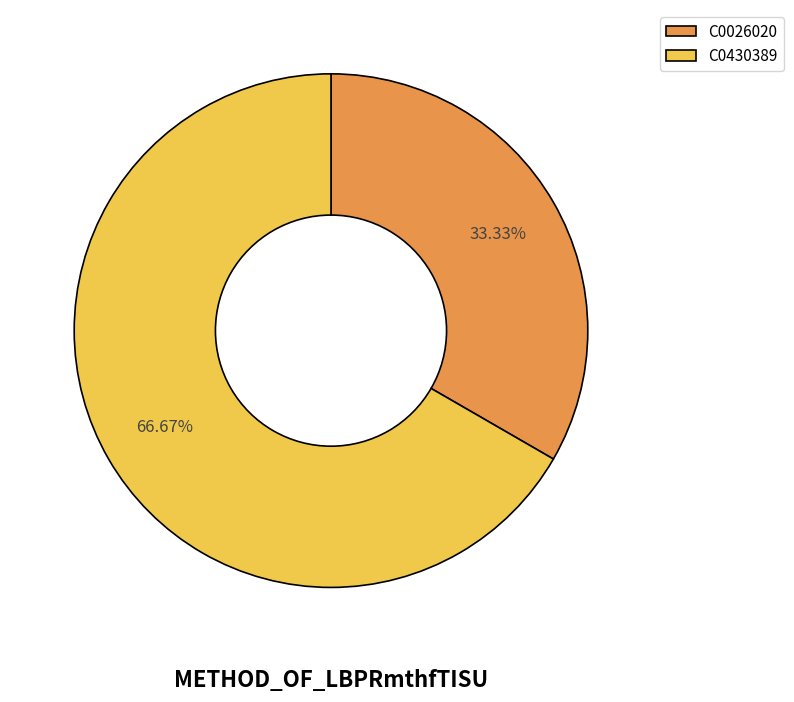

How many segments does this pie chart have?

2